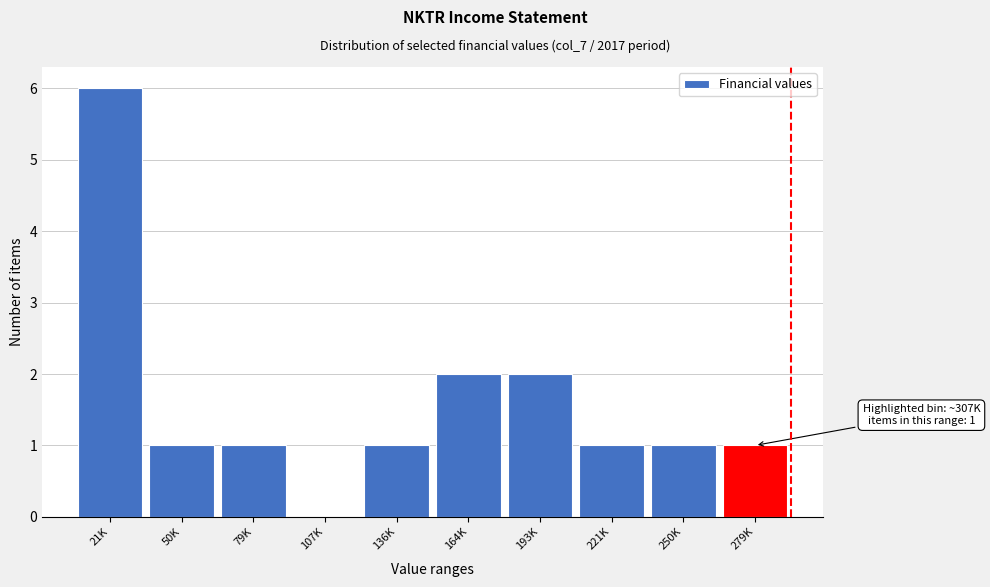

Reading left to right, transcribe all the data shown in this chart.

21K=6	50K=1	79K=1	107K=0	136K=1	164K=2	193K=2	221K=1	250K=1	279K=1